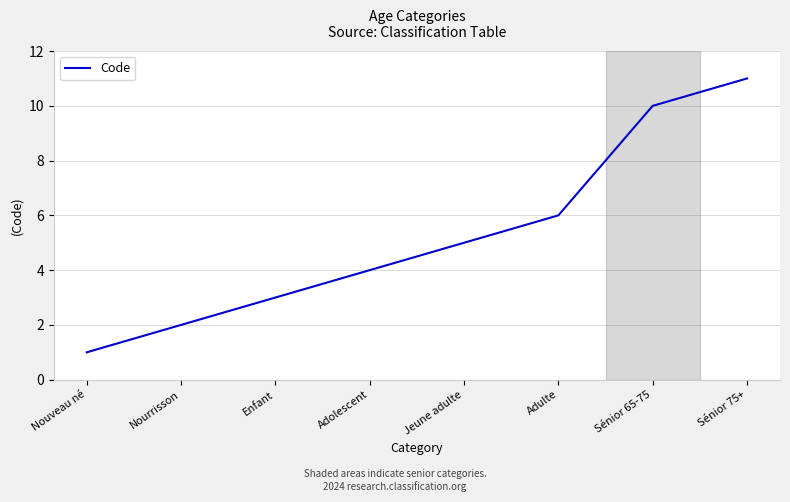

What is the difference between the values at Adolescent and Adulte?

2